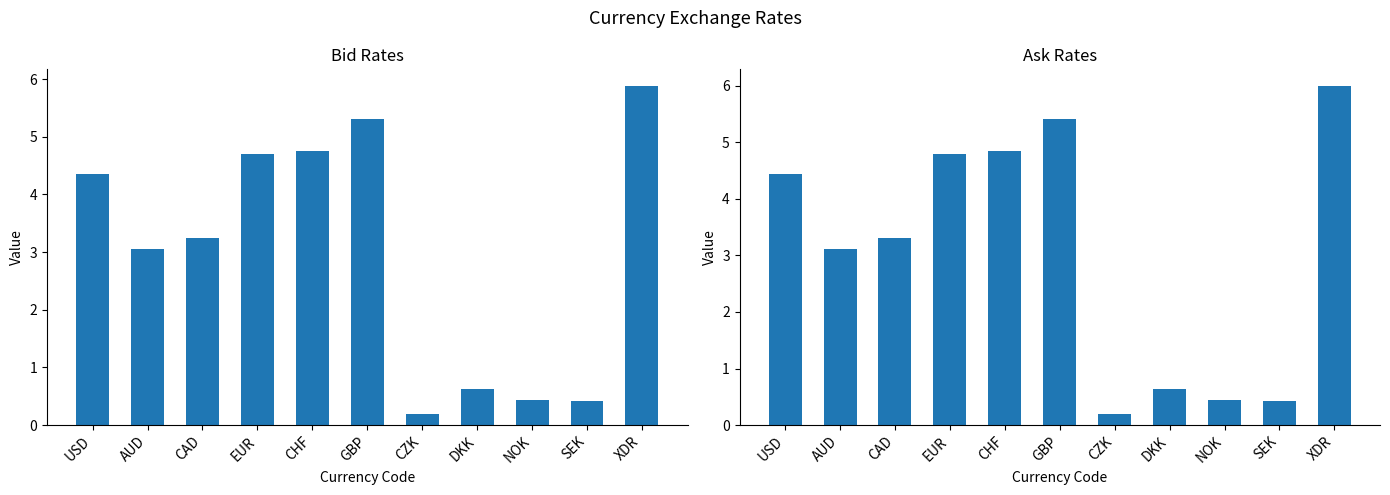

What is the difference between the second highest and minimum values in the ask series?

5.2